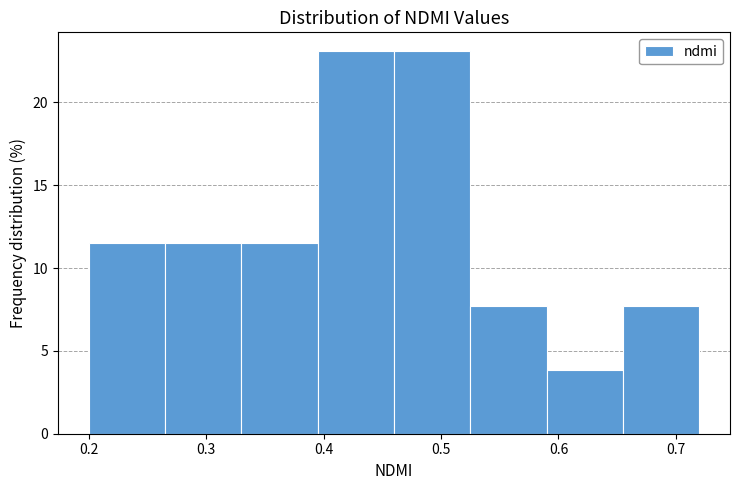

How tall is the bar that spans 0.590 to 0.655 on the x-axis? Neither the bar edges nor the heights are printed on the chart, so give them approximately, as read against the axes.

4.0